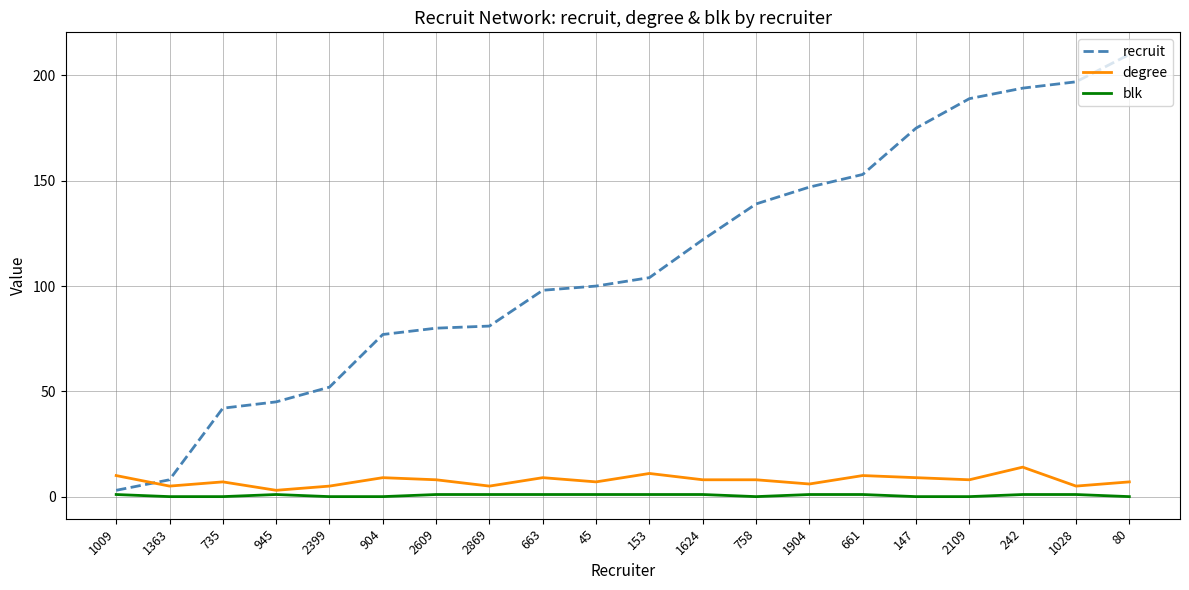

At which label does recruit reach its minimum?

1009